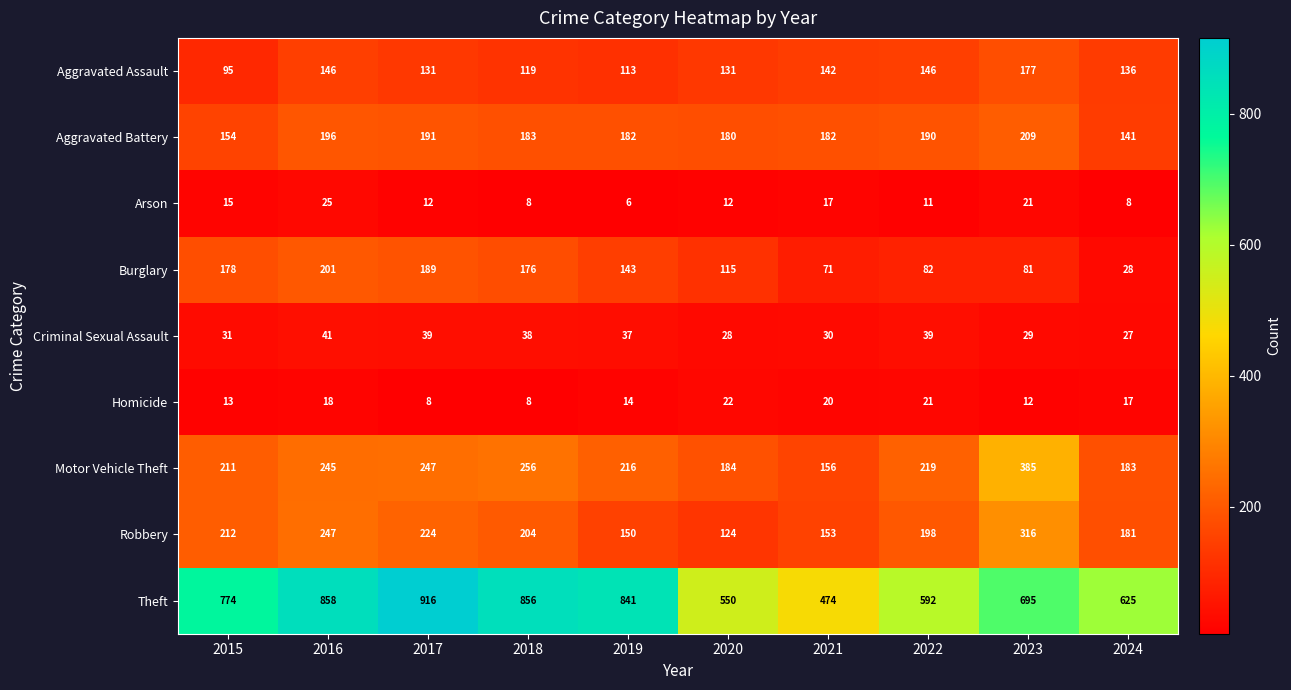

List the series in order of their peak value, highest first.

Theft, Motor Vehicle Theft, Robbery, Aggravated Battery, Burglary, Aggravated Assault, Criminal Sexual Assault, Arson, Homicide